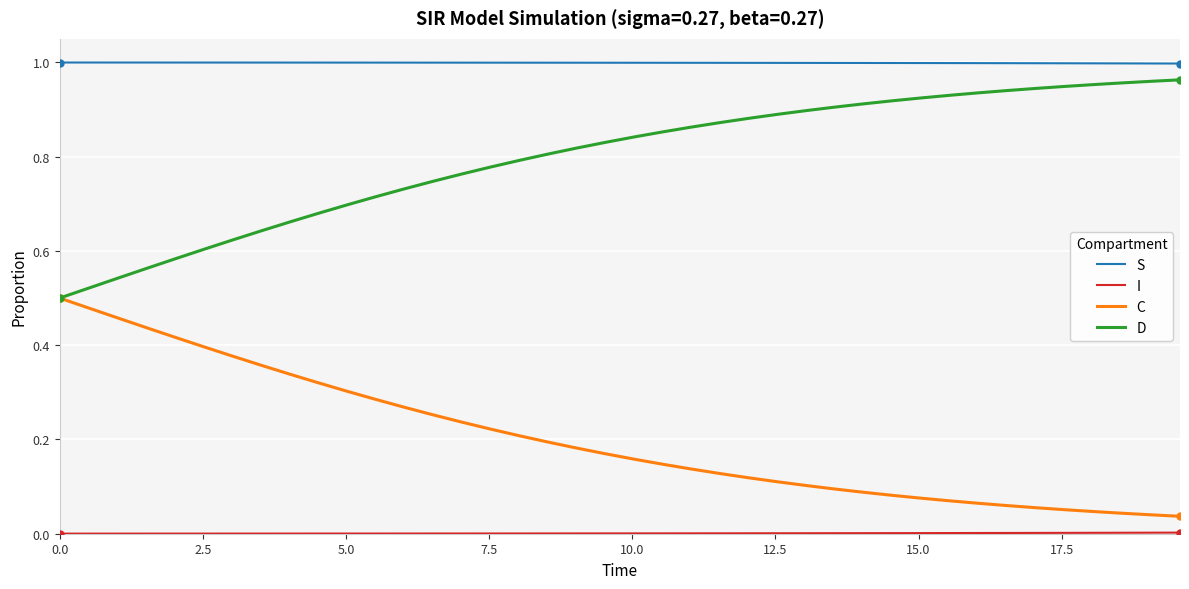

True or false: S and D cross at least once.

False